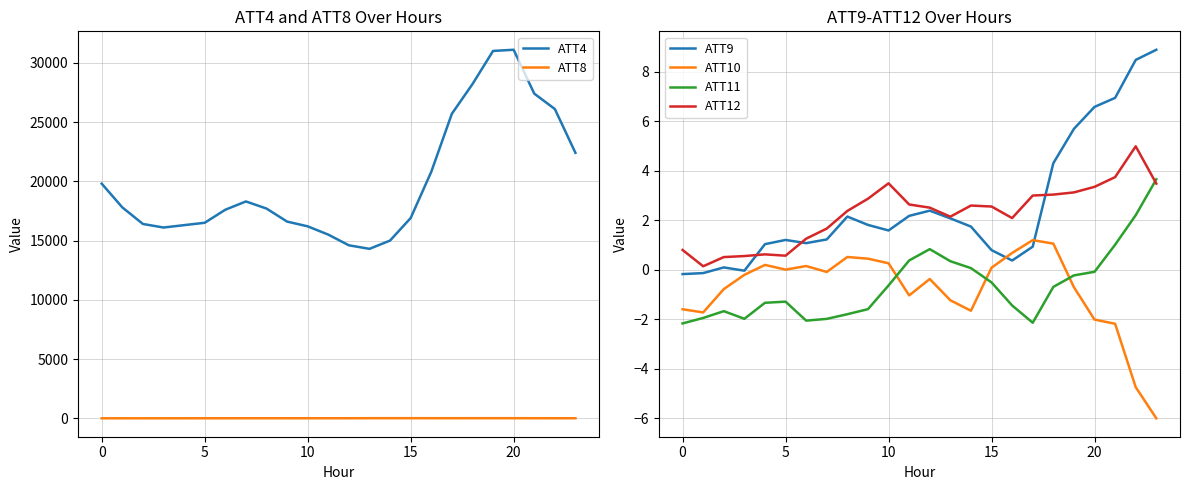

At which category is the sum across all series the highest?

20